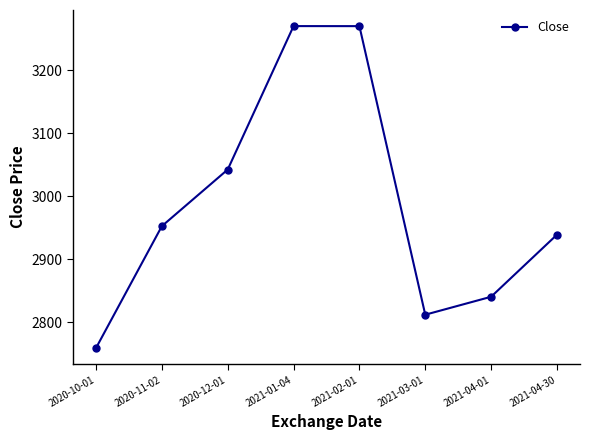

Read the value at 2020-11-02.

2952.3